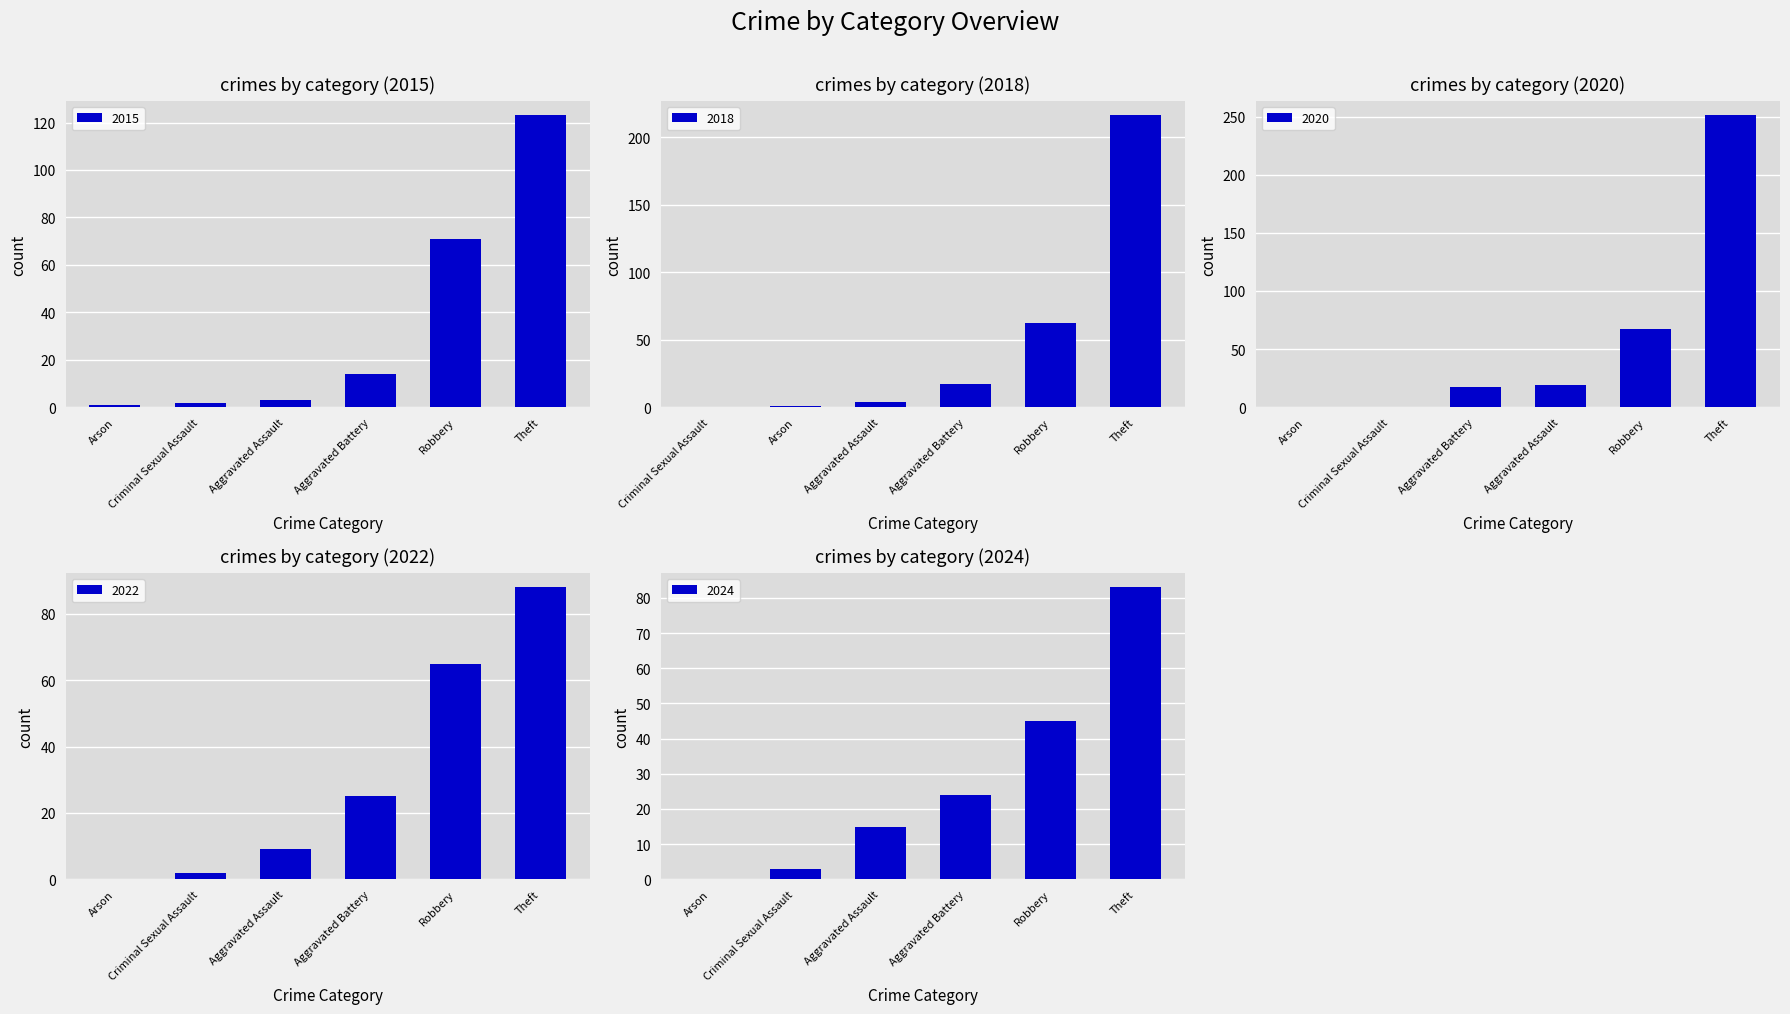

Which series has the widest spread of values?

2020